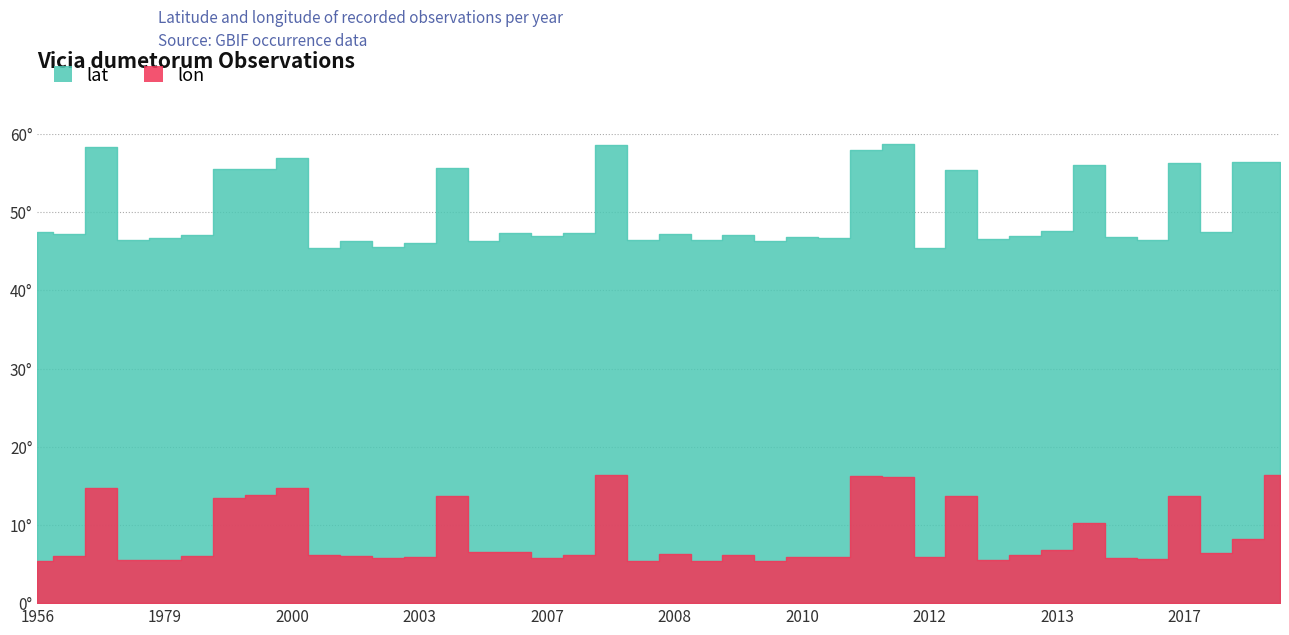

What value does the lat series have at 2006?

46.3